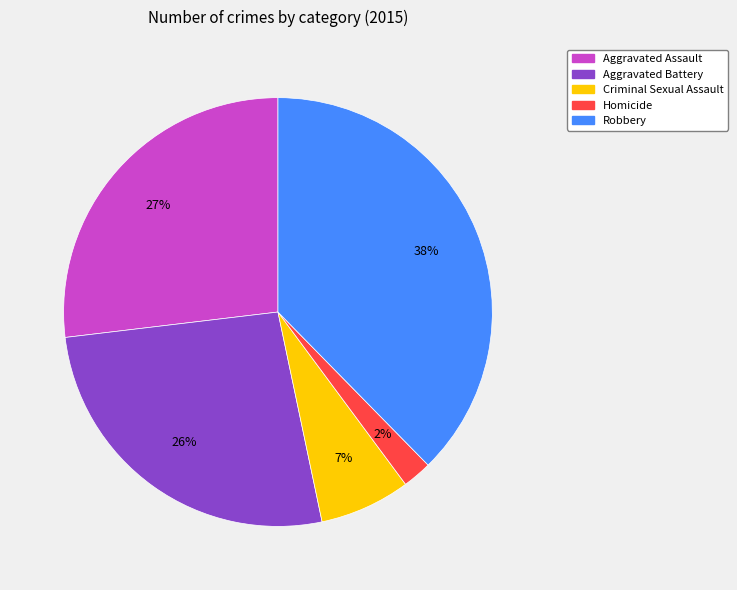

Which slice is the smallest?

Homicide